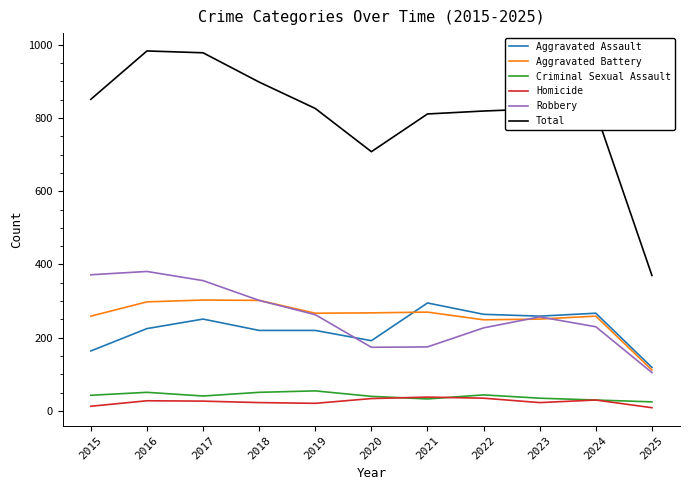

True or false: Total and Aggravated Assault intersect in this chart.

False